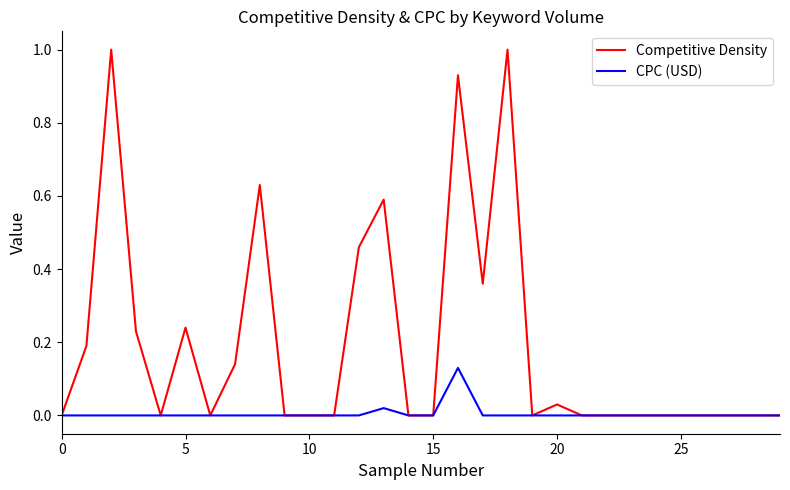

Which series has the largest total across all categories?

Competitive Density